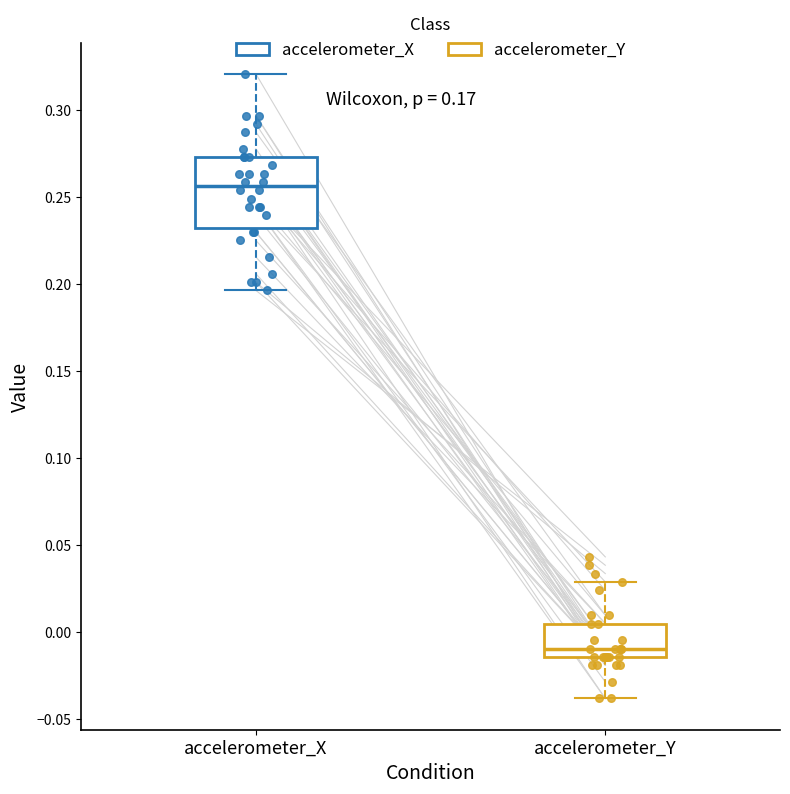

Reading left to right, read every box against the y-axis: the position of its median line, the range the box covers, and the ends of its whiskers. The values are not printed on the chart, so give them approximately, as read against the axis.

accelerometer_X: median 0.255, box 0.230 to 0.275, whiskers 0.195 to 0.320
accelerometer_Y: median -0.010, box -0.015 to 0.005, whiskers -0.040 to 0.030